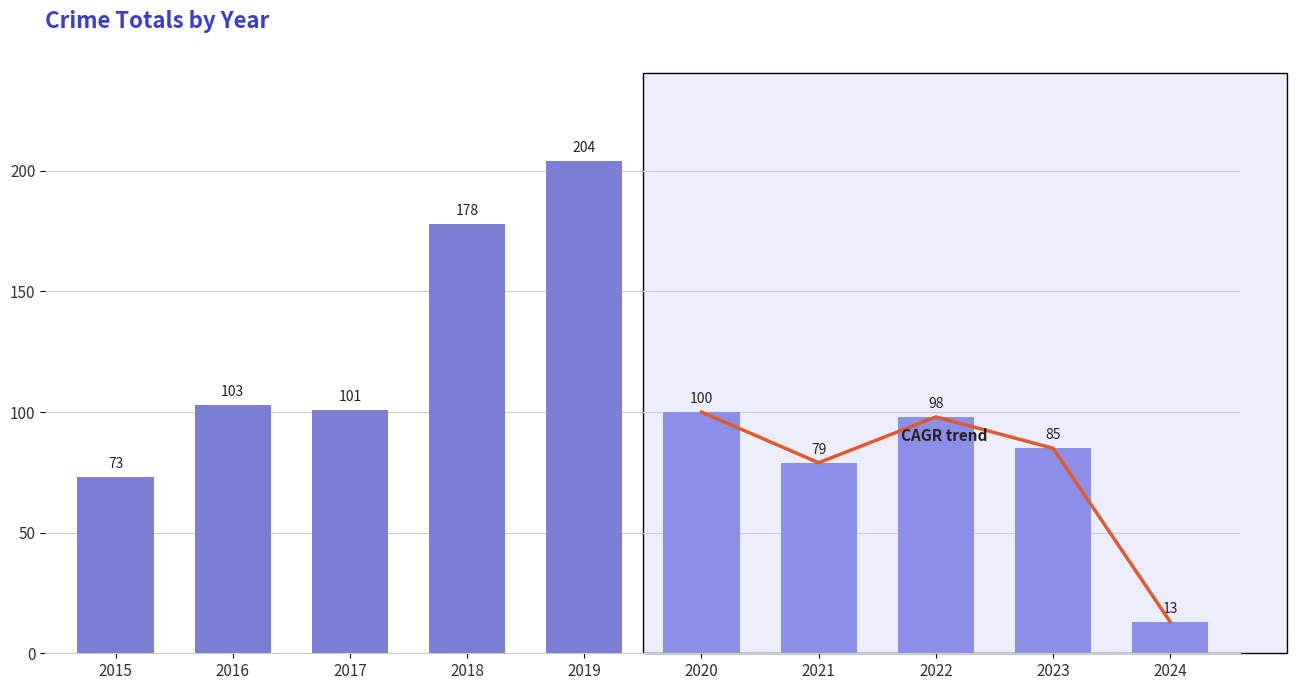

What is the average value?

103